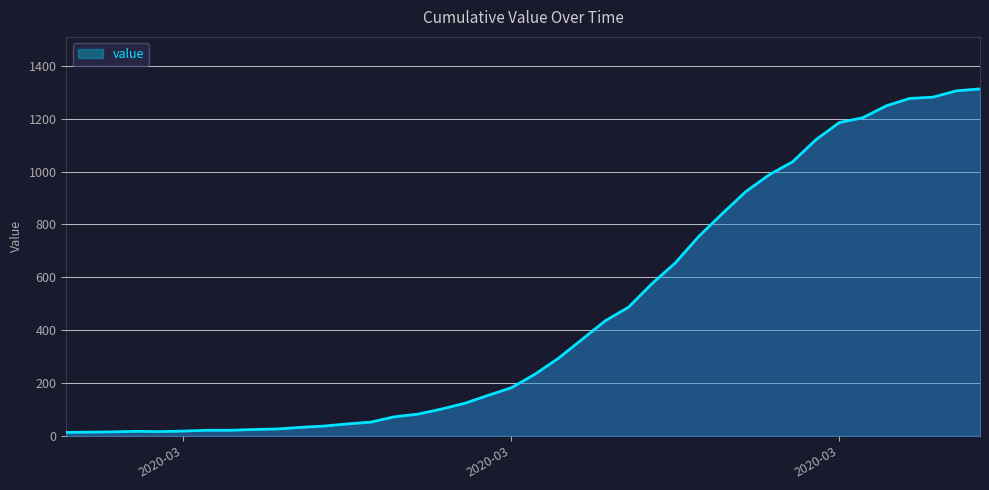

What is the difference between the maximum and minimum values?

1300